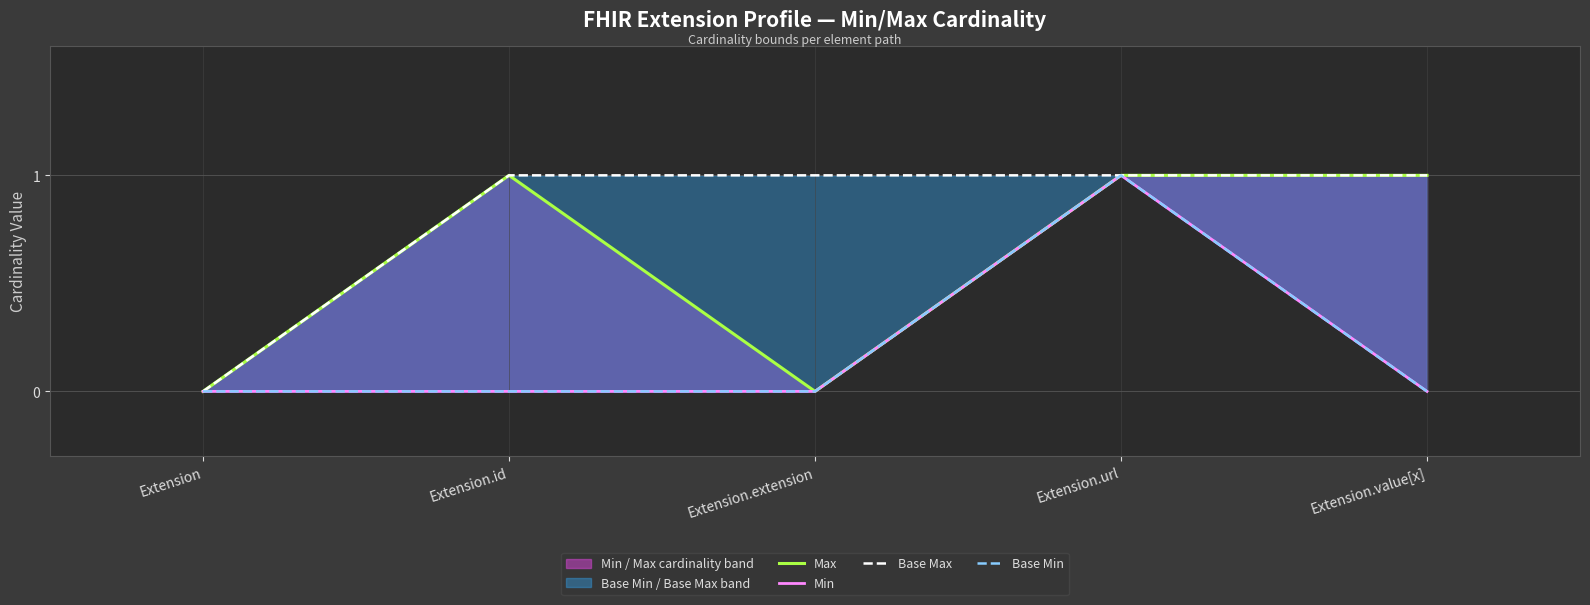

What is the spread (max minus min) of values at Extension.value[x]?

1